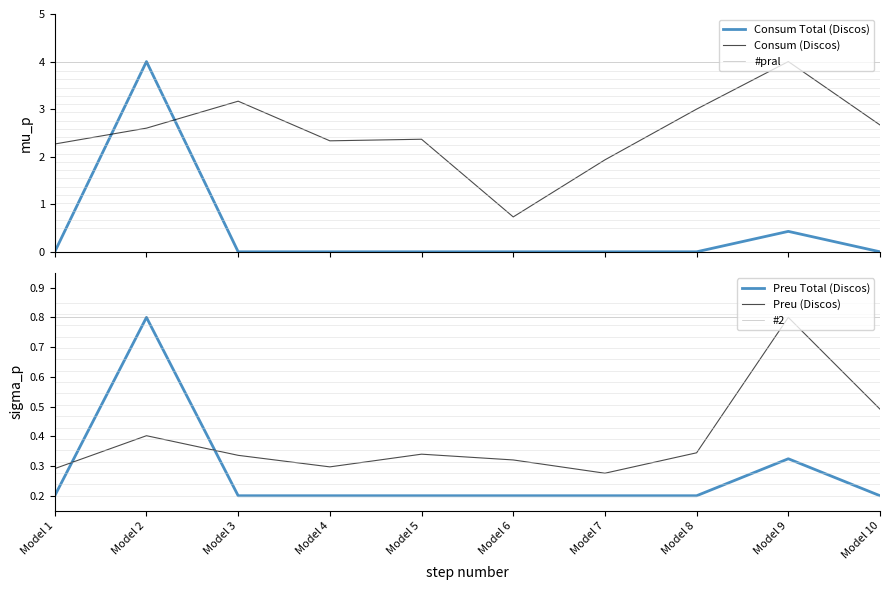

What is the value of the Preu Total (Discos) point at the 3rd from the left?

0.2